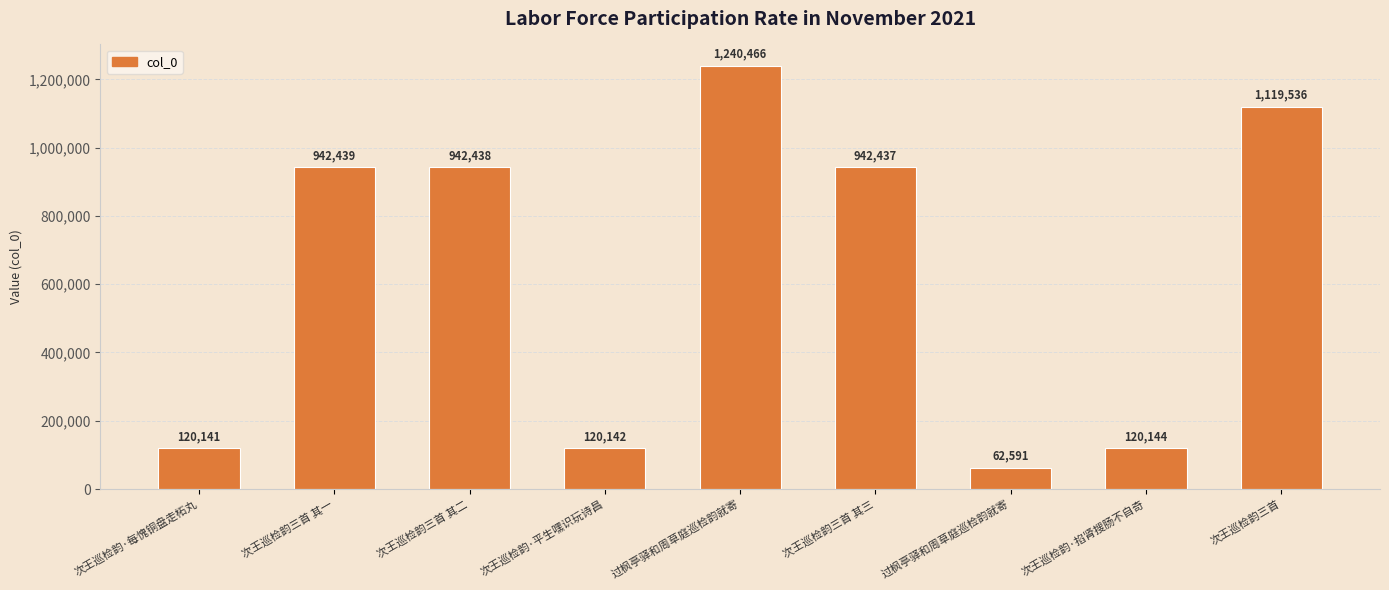

What is the average value?

623370